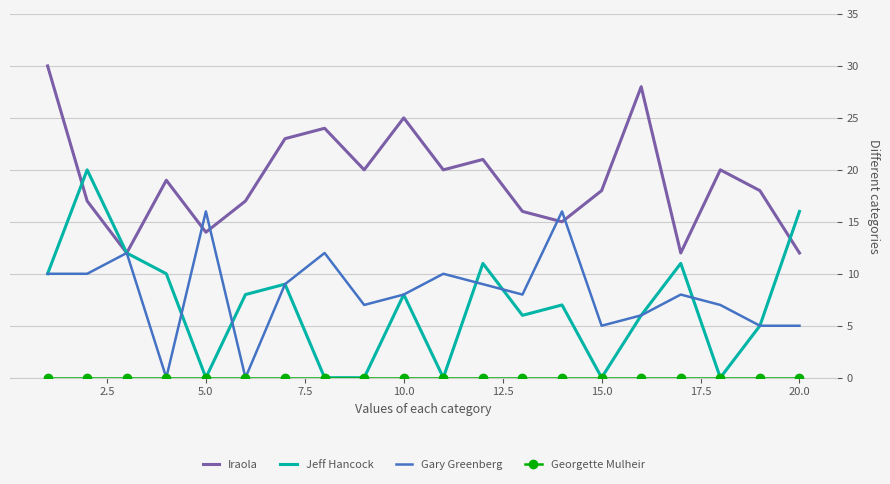

Which series has the largest range (max minus min)?

Jeff Hancock